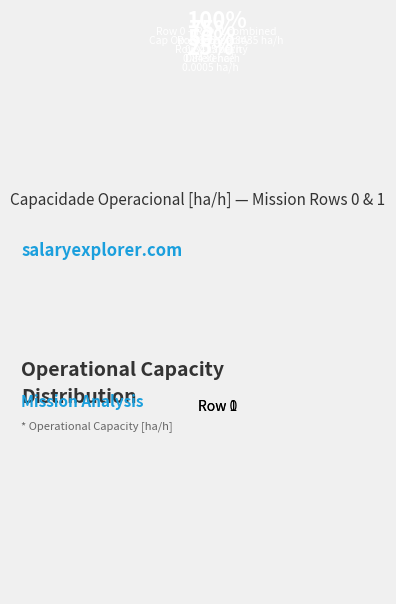

Is it true that Row 0 is 50% of the pie?

True